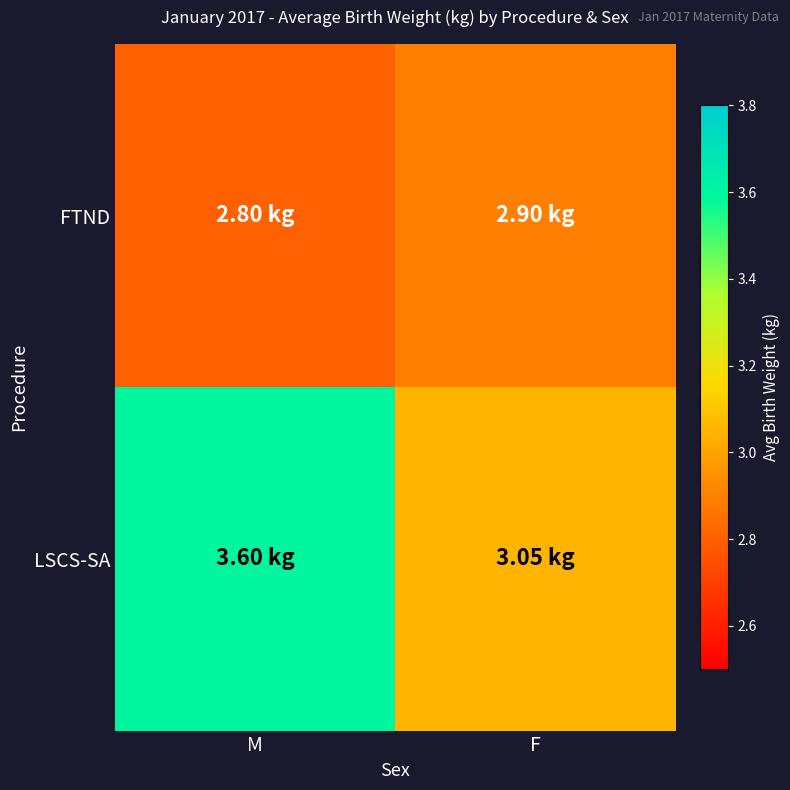

At which category is the sum across all series the highest?

M